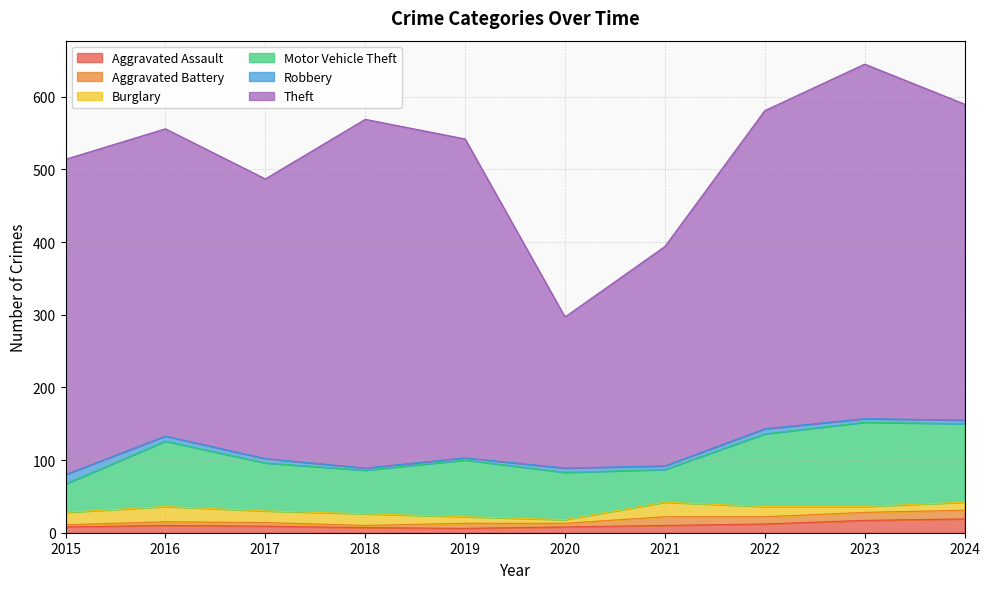

What is the smallest value displayed?

3